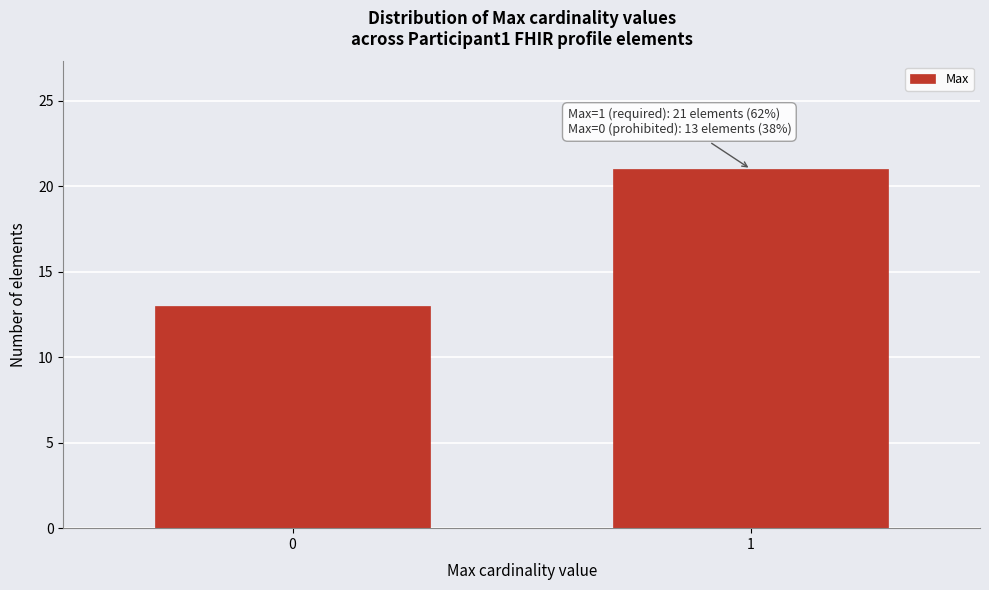

Reading right to left, list all the values displayed in this chart.

21	13